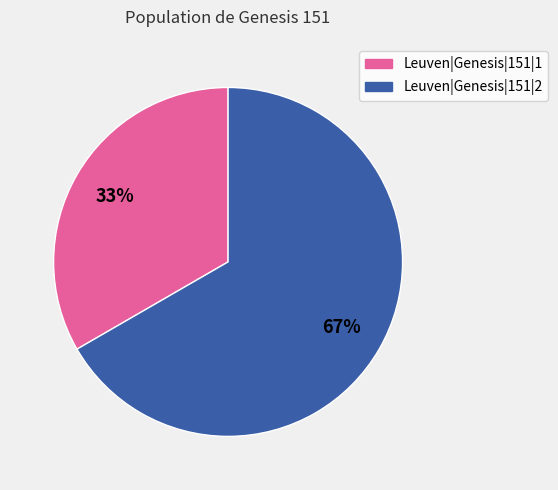

To the nearest percent, what is the combined percentage of Leuven|Genesis|151|2 and Leuven|Genesis|151|1?

100%